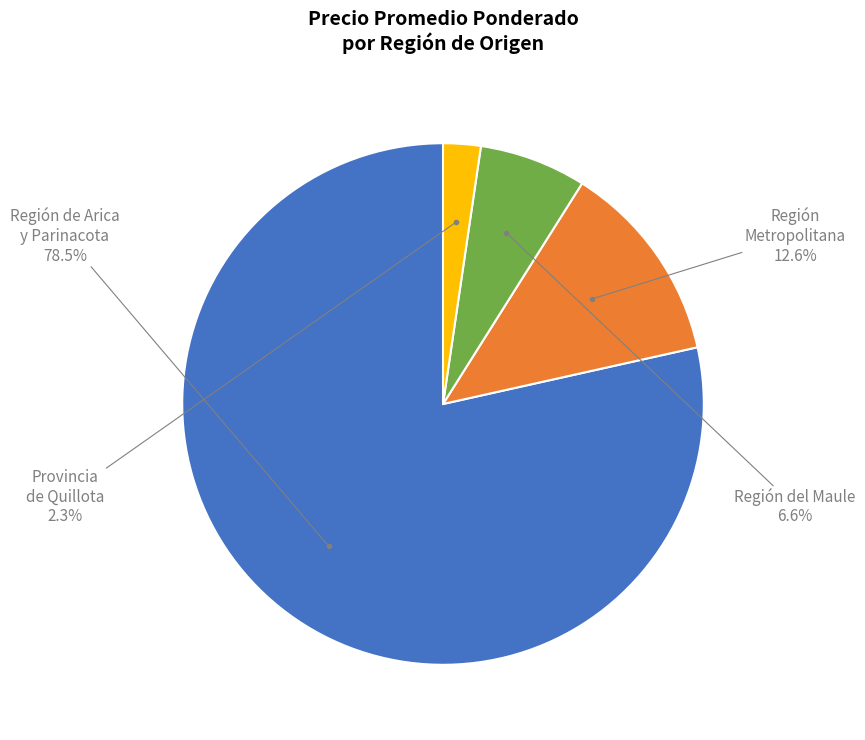

Is there a majority slice in this chart?

Yes